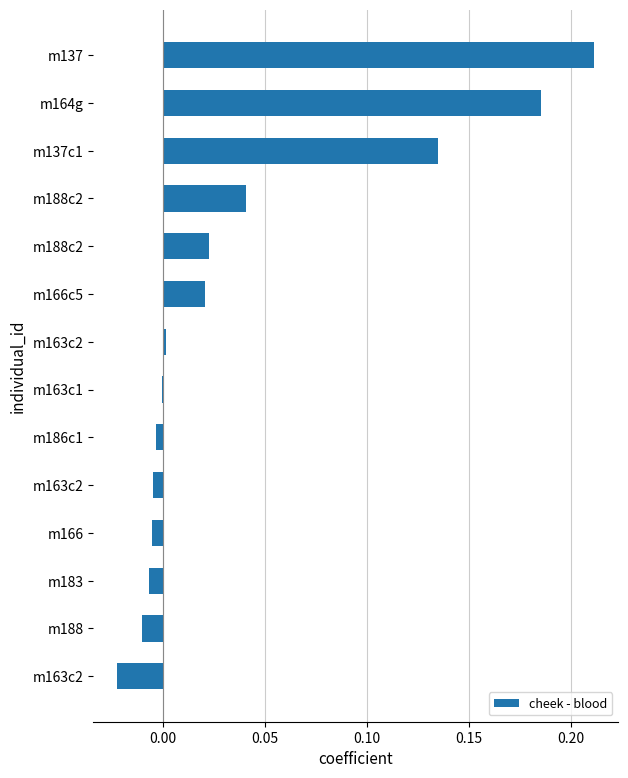

Are the bars horizontal?

Yes